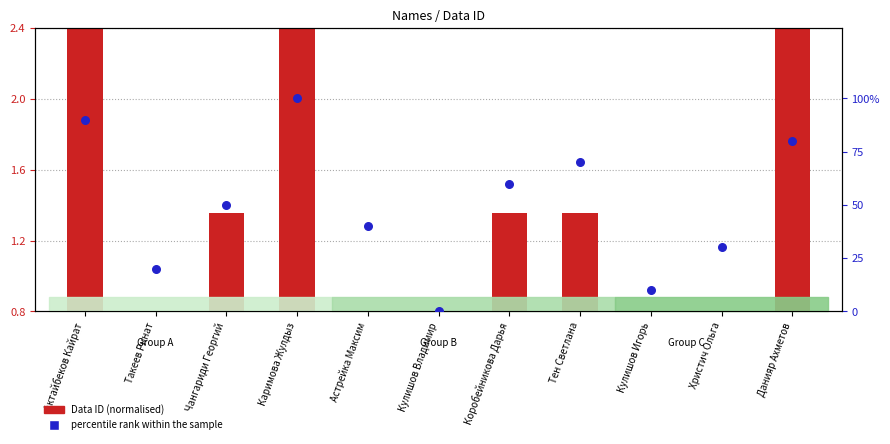

Which series contains the highest Y value?

percentile rank within the sample